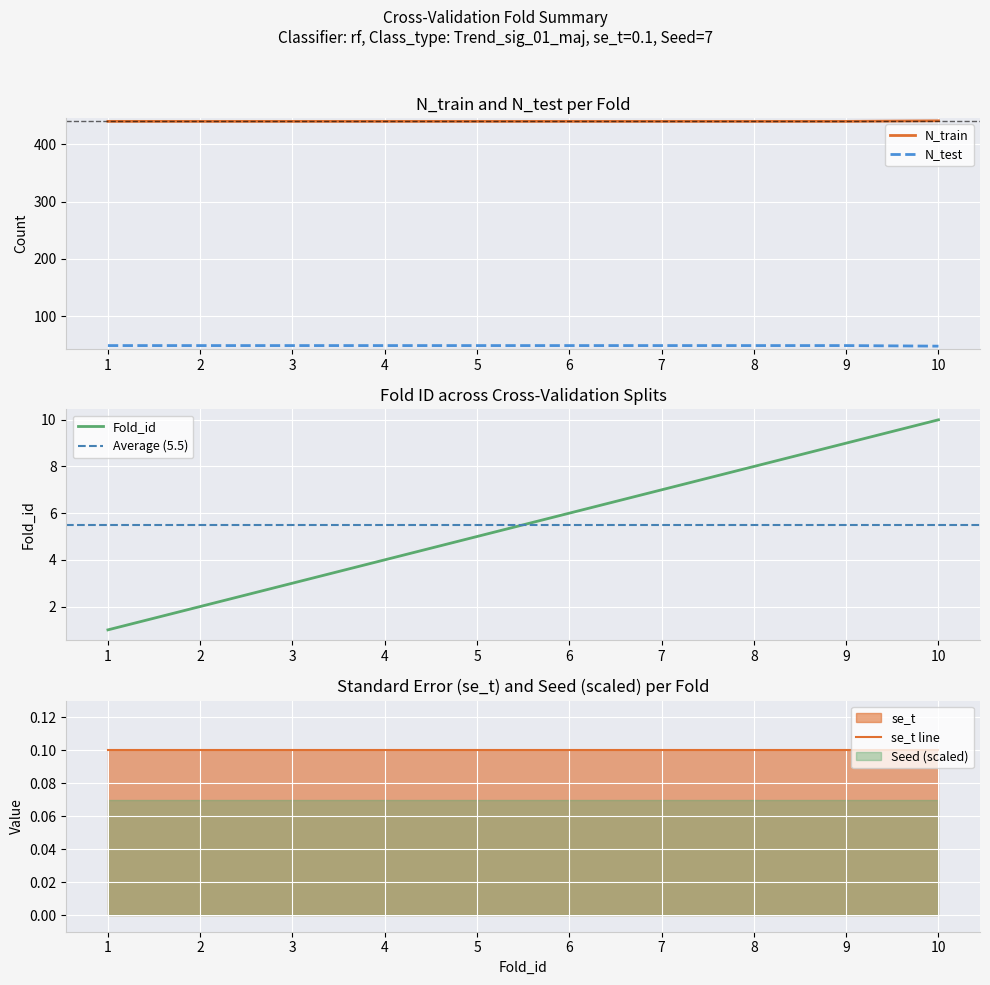

What is the minimum value for N_train?

440